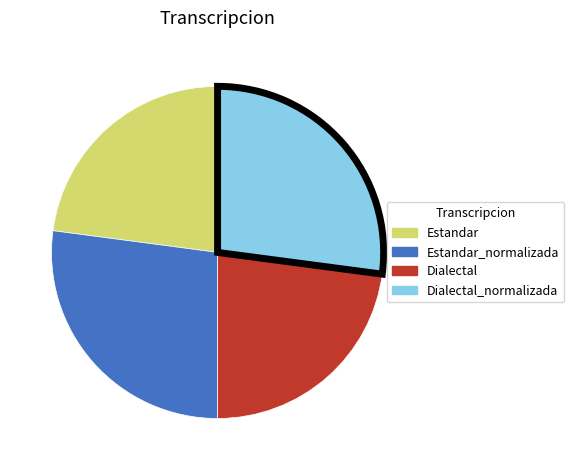

How many segments does this pie chart have?

4